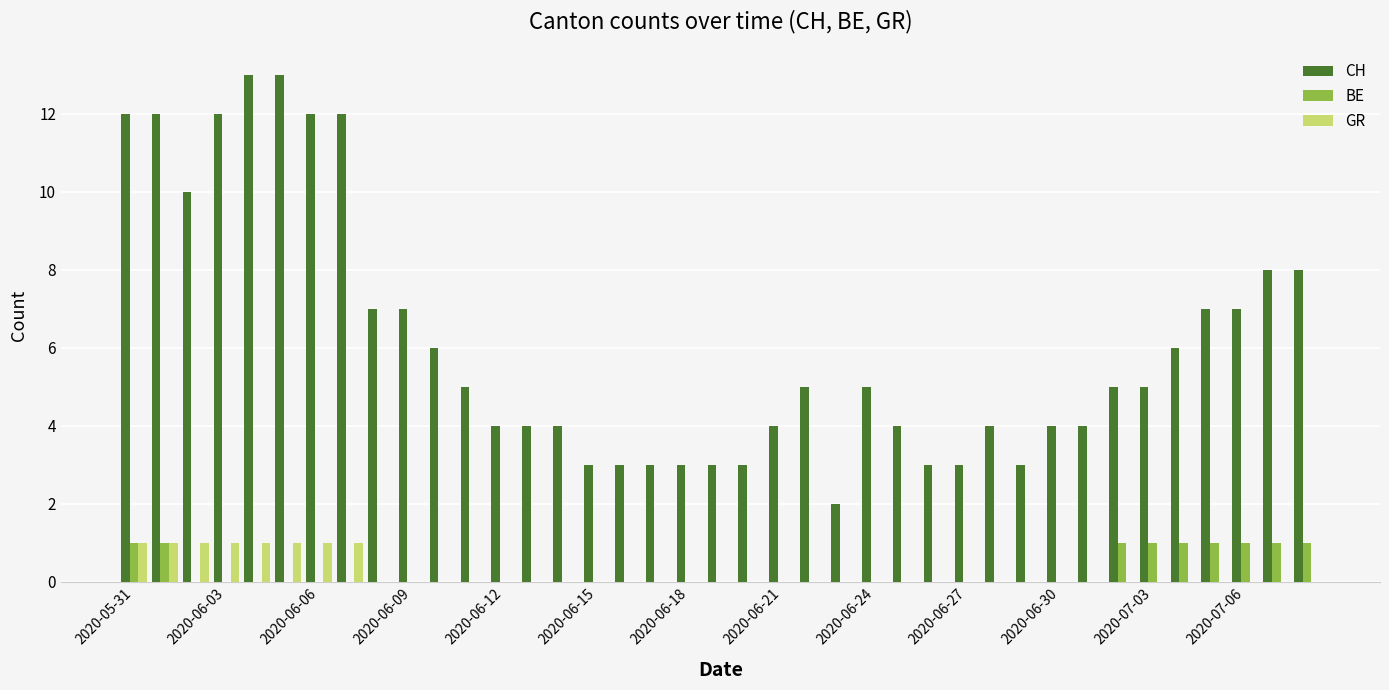

Reading left to right, list all the values displayed in this chart.

CH: 12	12	10	12	13	13	12	12	7	7	6	5	4	4	4	3	3	3	3	3	3	4	5	2	5	4	3	3	4	3	4	4	5	5	6	7	7	8	8
BE: 1	1	0	0	0	0	0	0	0	0	0	0	0	0	0	0	0	0	0	0	0	0	0	0	0	0	0	0	0	0	0	0	1	1	1	1	1	1	1
GR: 1	1	1	1	1	1	1	1	0	0	0	0	0	0	0	0	0	0	0	0	0	0	0	0	0	0	0	0	0	0	0	0	0	0	0	0	0	0	0